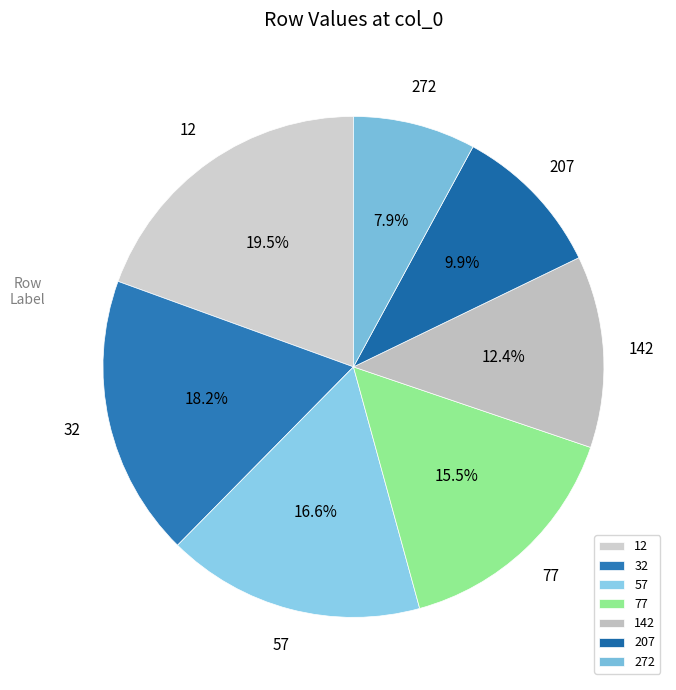

Does 272 account for over 50% of the chart?

No